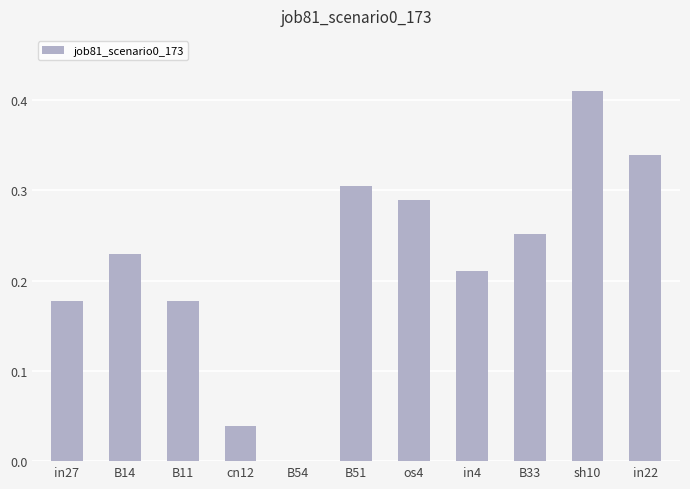

Is it true that the value at in4 is 0.1?

False